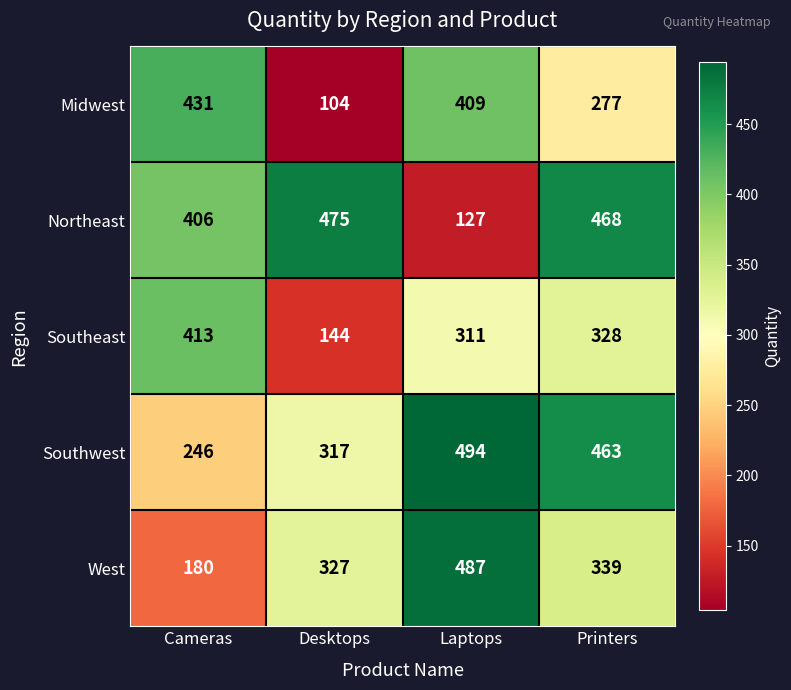

At which category is the sum across all series the highest?

Printers